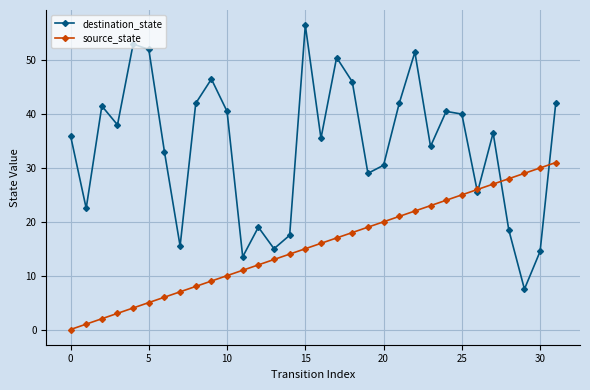

Reading left to right, extract all data points from this chart.

destination_state: 36.0	22.5	41.5	38.0	53.0	52.0	33.0	15.5	42.0	46.5	40.5	13.5	19.0	15.0	17.5	56.5	35.5	50.5	46.0	29.0	30.5	42.0	51.5	34.0	40.5	40.0	25.5	36.5	18.5	7.5	14.5	42.0
source_state: 0.0	1.0	2.0	3.0	4.0	5.0	6.0	7.0	8.0	9.0	10.0	11.0	12.0	13.0	14.0	15.0	16.0	17.0	18.0	19.0	20.0	21.0	22.0	23.0	24.0	25.0	26.0	27.0	28.0	29.0	30.0	31.0